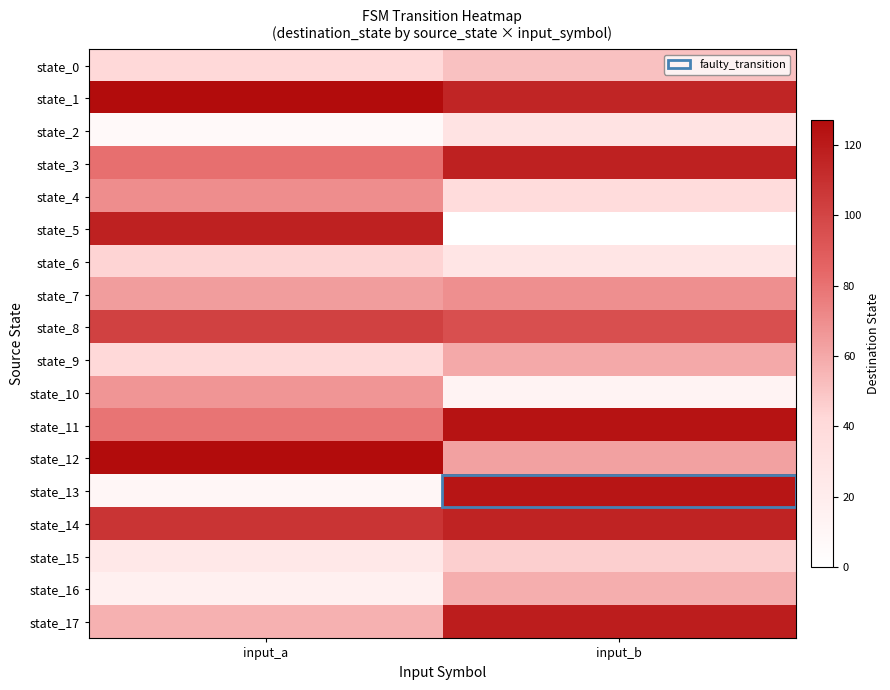

Which series has the largest range (max minus min)?

state_5